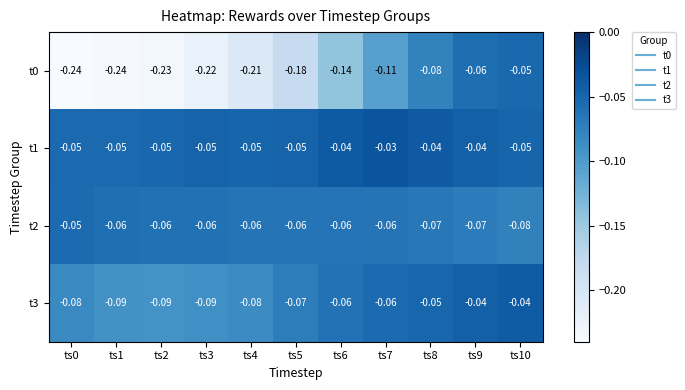

Is the value of t2 at ts3 greater than the value of t1 at ts10?

No